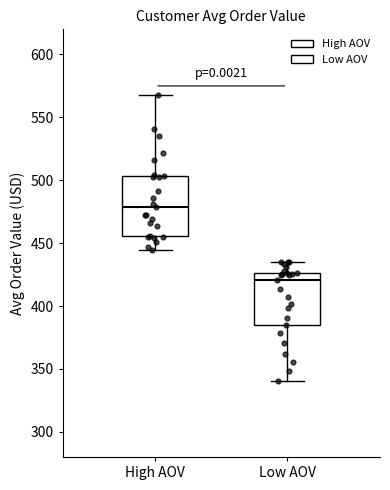

Reading left to right, read every box against the y-axis: the position of its median line, the range the box covers, and the ends of its whiskers. The values are not printed on the chart, so give them approximately, as read against the axis.

High AOV: median 480, box 455 to 505, whiskers 445 to 570
Low AOV: median 420, box 385 to 425, whiskers 340 to 435